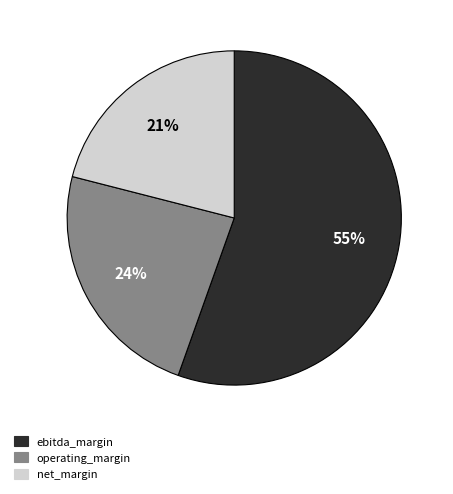

What is the smallest slice in the pie chart?

net_margin